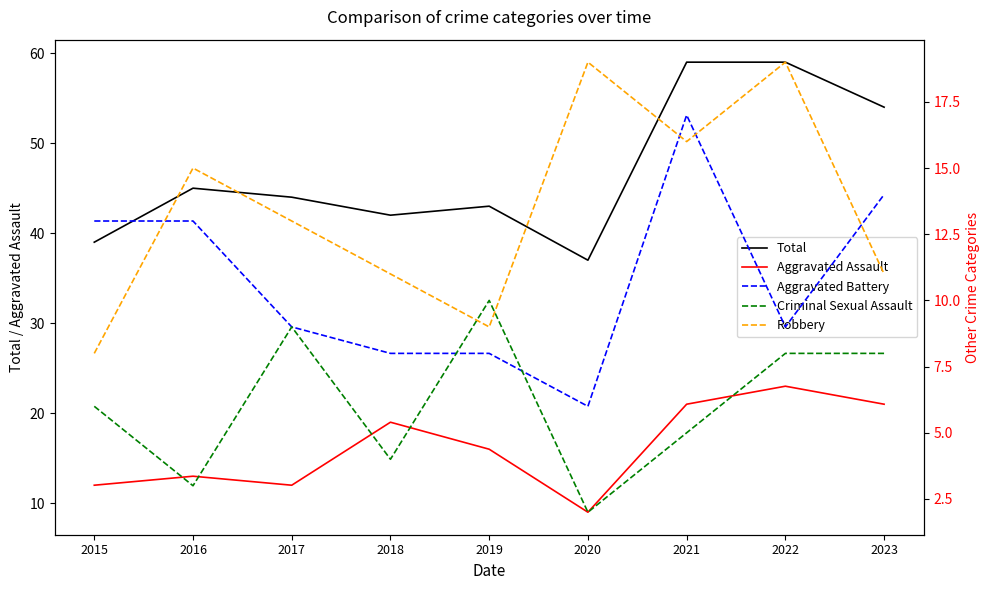

Reading right to left, list all the values displayed in this chart.

Total: 54	59	59	37	43	42	44	45	39
Aggravated Assault: 21	23	21	9	16	19	12	13	12
Aggravated Battery: 14	9	17	6	8	8	9	13	13
Criminal Sexual Assault: 8	8	5	2	10	4	9	3	6
Robbery: 11	19	16	19	9	11	13	15	8